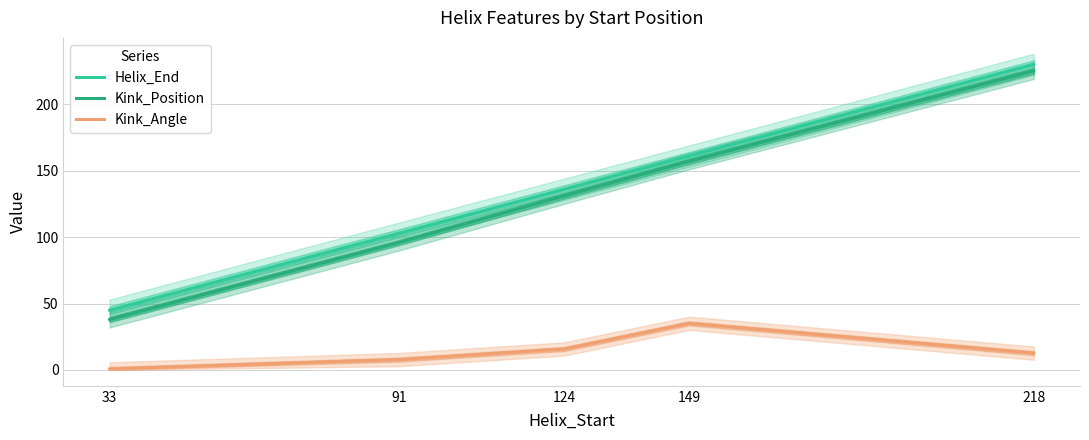

How many data points in Kink_Angle are less than 12?

2